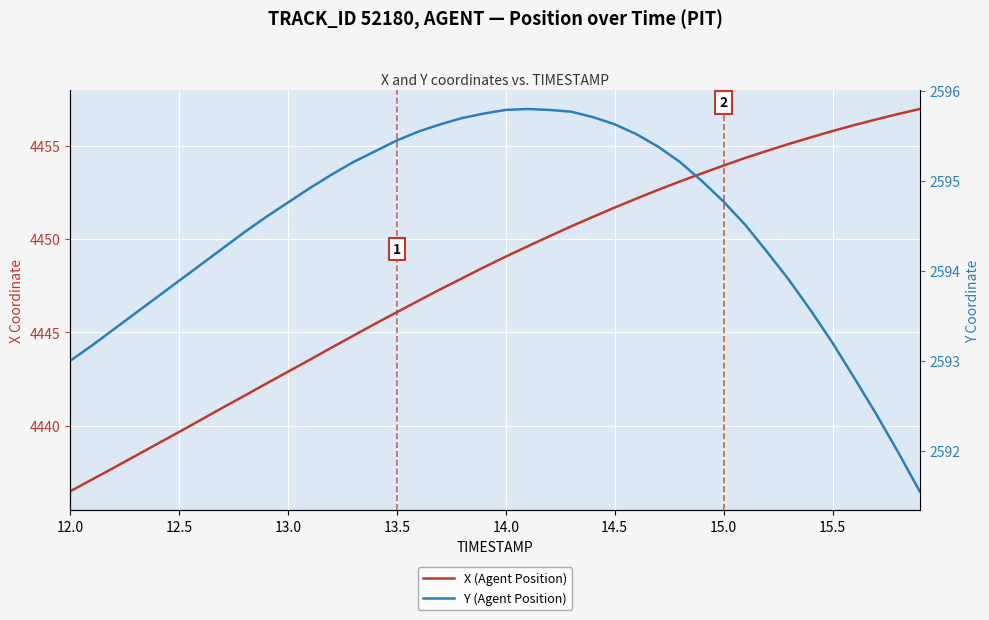

Reading left to right, list all the values displayed in this chart.

X (Agent Position): 4436.5	4437.1	4437.7	4438.4	4439.0	4439.7	4440.3	4441.0	4441.6	4442.2	4442.9	4443.5	4444.2	4444.8	4445.5	4446.1	4446.7	4447.3	4447.9	4448.5	4449.1	4449.6	4450.1	4450.7	4451.2	4451.7	4452.2	4452.6	4453.1	4453.5	4453.9	4454.4	4454.7	4455.1	4455.4	4455.8	4456.1	4456.4	4456.7	4457.0
Y (Agent Position): 2593.0	2593.2	2593.3	2593.5	2593.7	2593.9	2594.1	2594.2	2594.4	2594.6	2594.8	2594.9	2595.1	2595.2	2595.3	2595.4	2595.6	2595.6	2595.7	2595.8	2595.8	2595.8	2595.8	2595.8	2595.7	2595.6	2595.5	2595.4	2595.2	2595.0	2594.8	2594.5	2594.2	2593.9	2593.6	2593.2	2592.8	2592.4	2592.0	2591.6